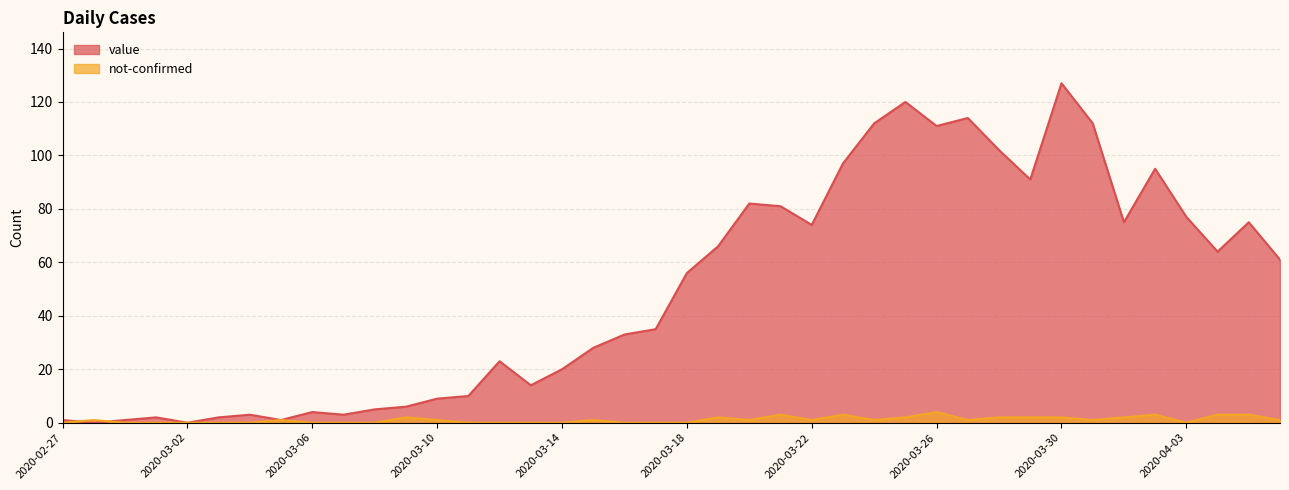

Read the not-confirmed value at 2020-03-26.

4